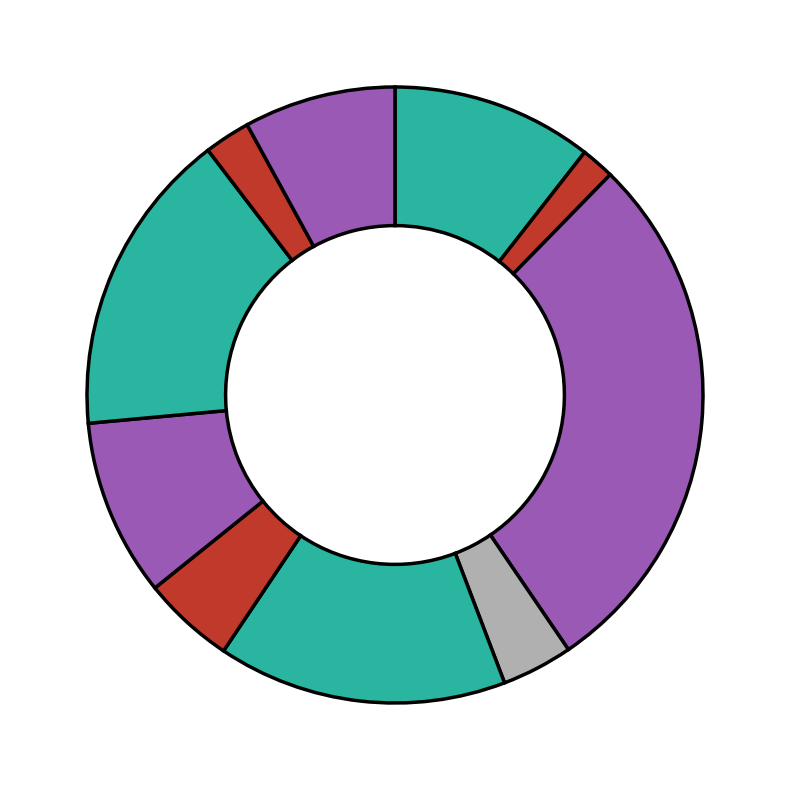

How many slices are in this pie chart?

10